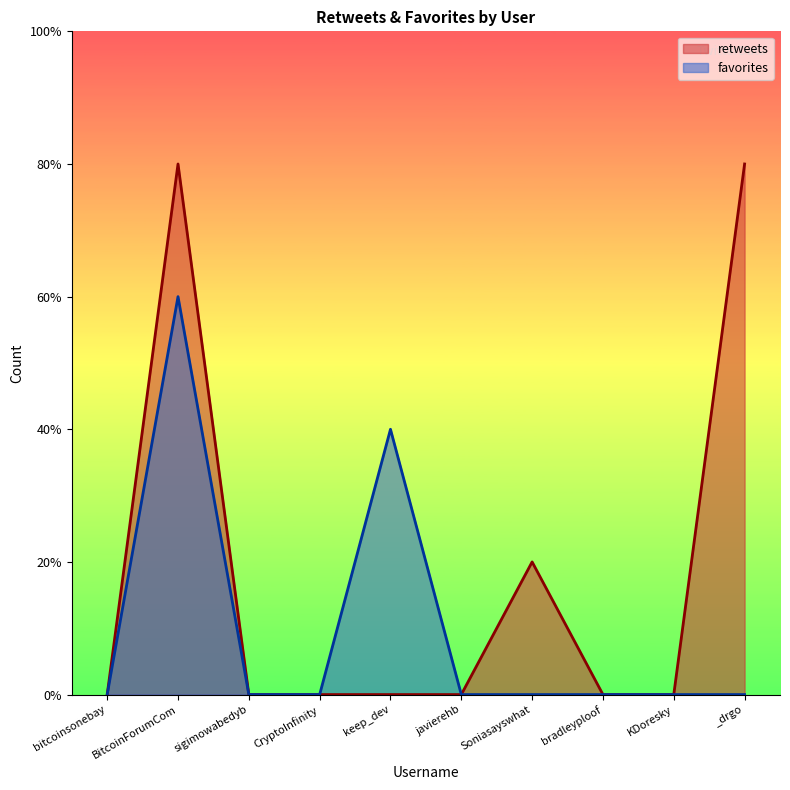

How many values in favorites are above zero?

2